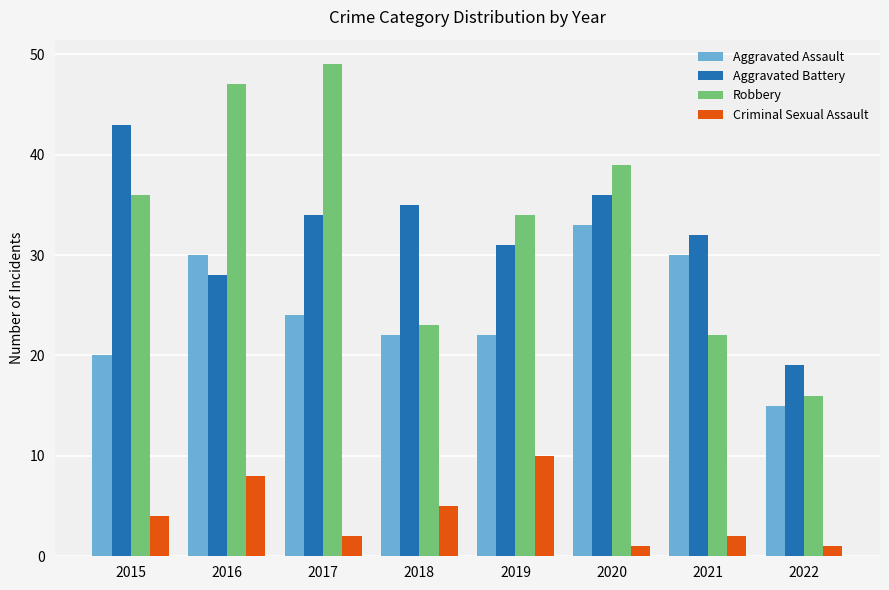

What are all the series names shown in the legend?

Aggravated Assault, Aggravated Battery, Robbery, Criminal Sexual Assault